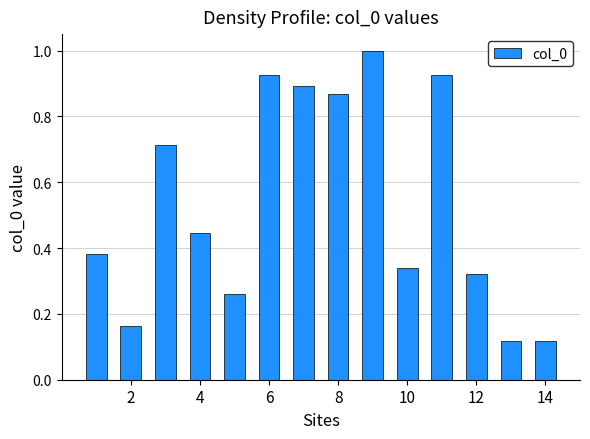

What is the sum of all values?

7.5